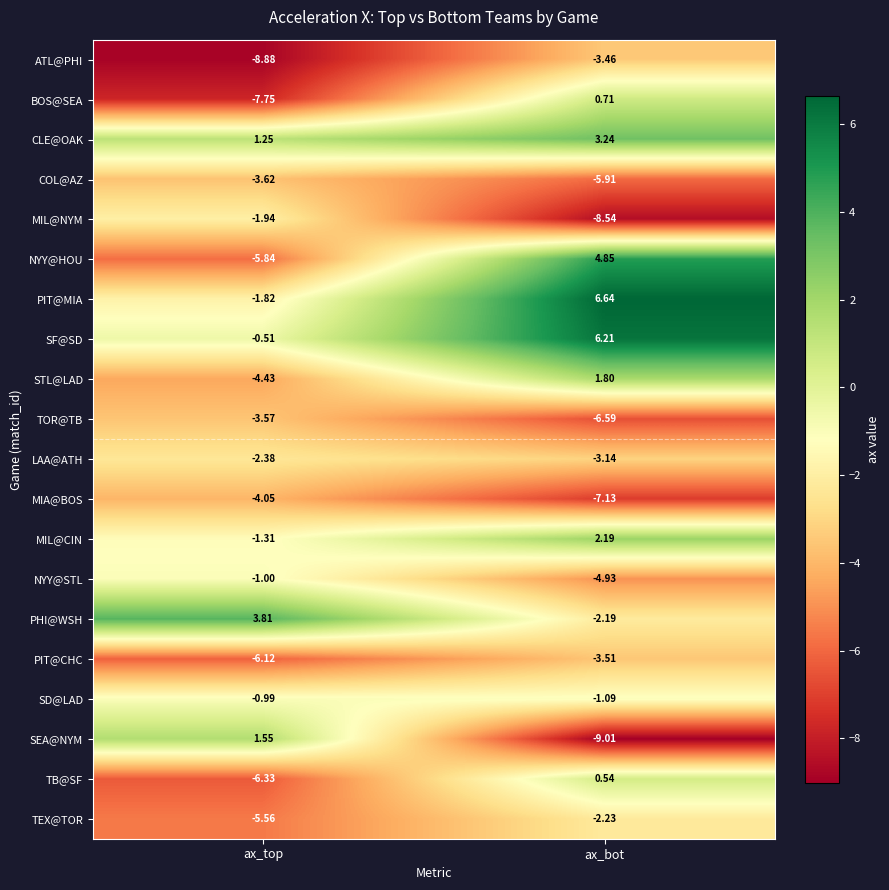

Where is COL@AZ nearest to the value -4?

ax_top